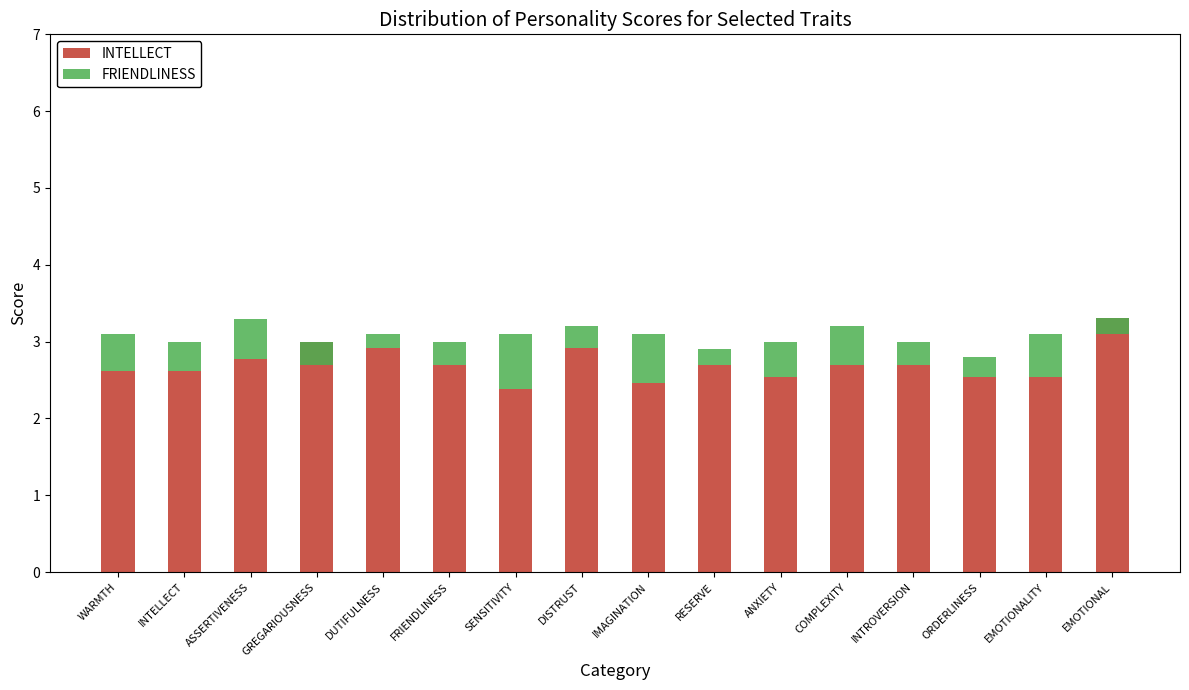

What is the average value of the INTELLECT series?

2.7